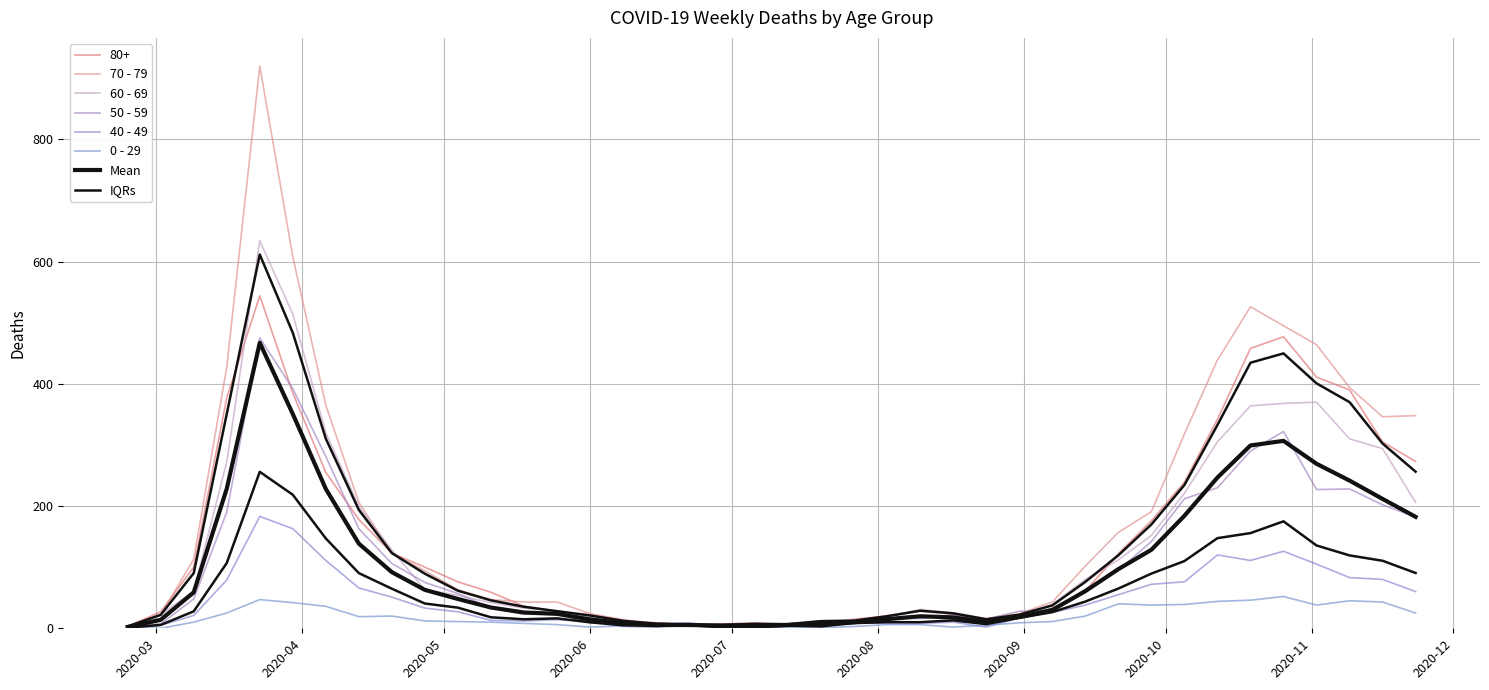

What is the label of the 2nd point from the left?

2020-03-02